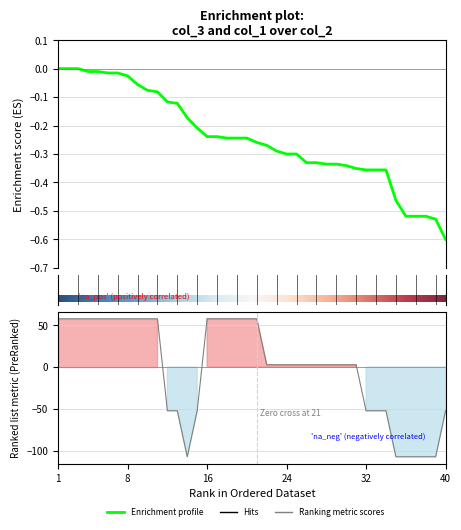

List the series in order of their overall mean, highest first.

col_1, col_3